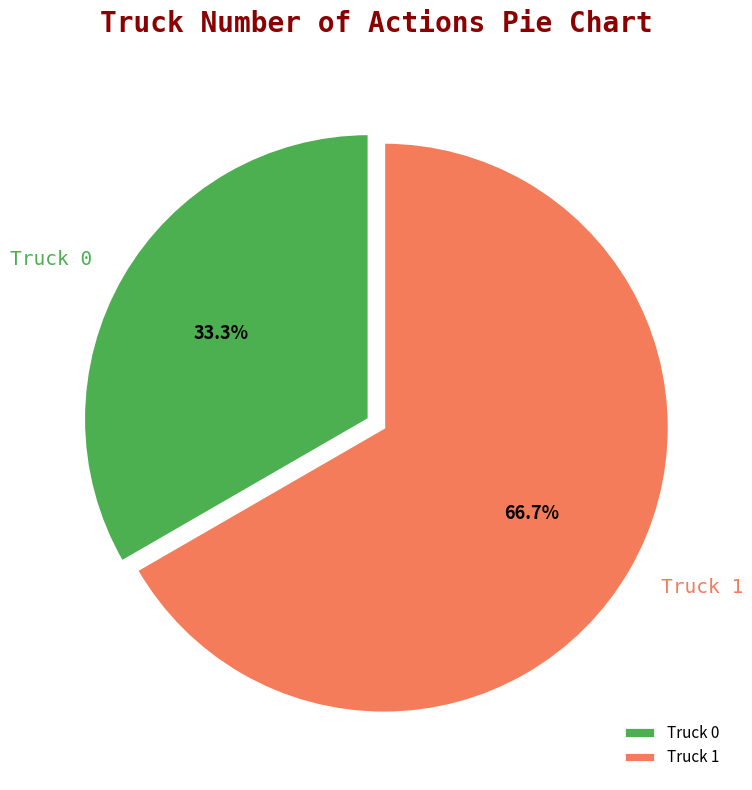

How many slices are in this pie chart?

2